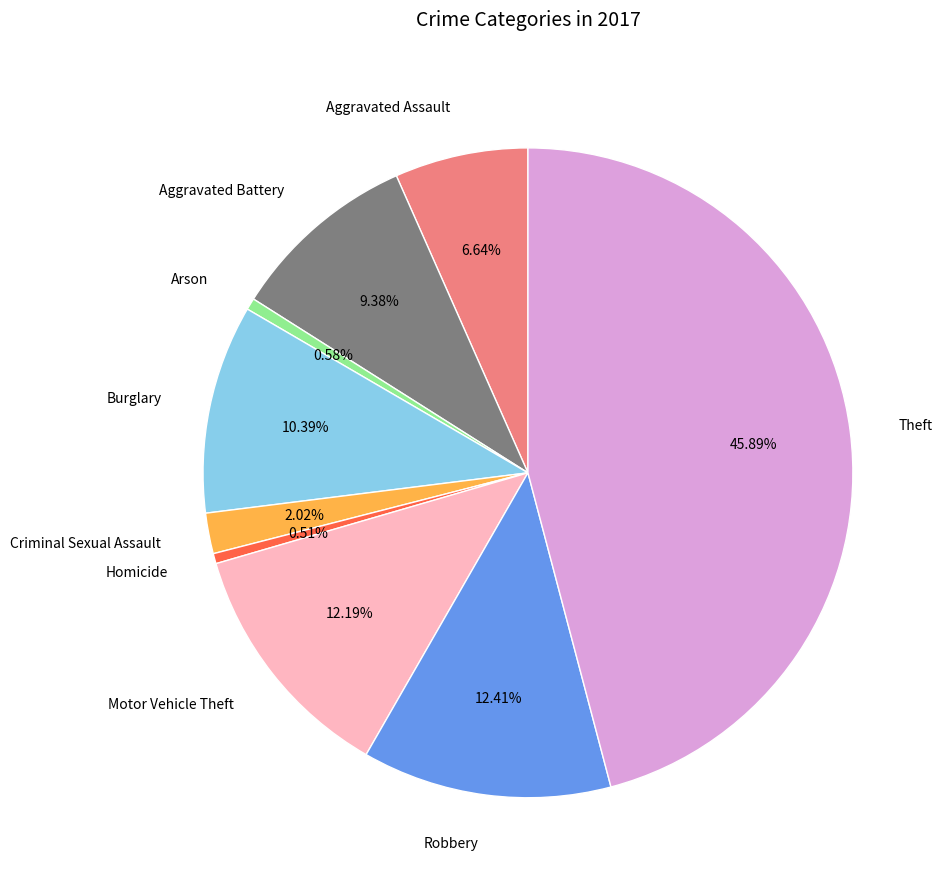

To the nearest percent, what portion does Motor Vehicle Theft represent?

12%